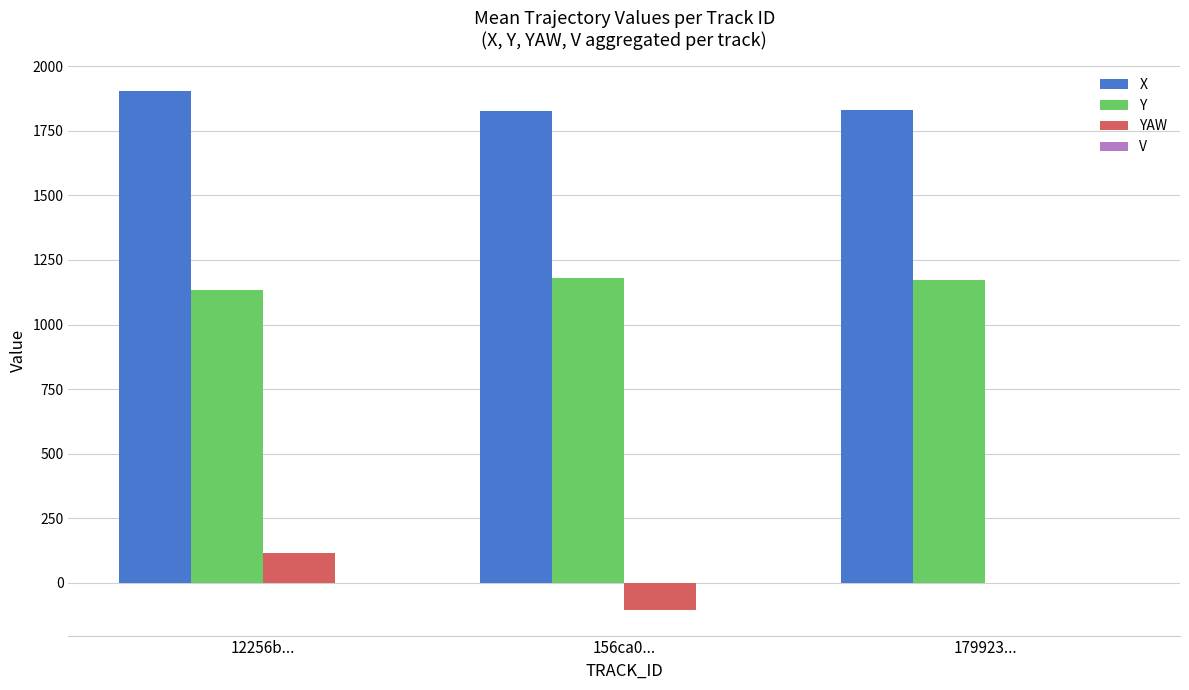

What is the greatest value displayed?

1904.6